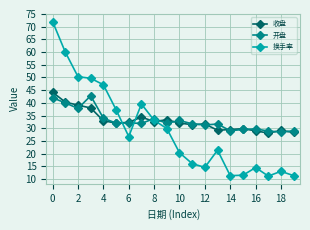

True or false: 收盘 has more than 2 points higher than both neighbors.

True